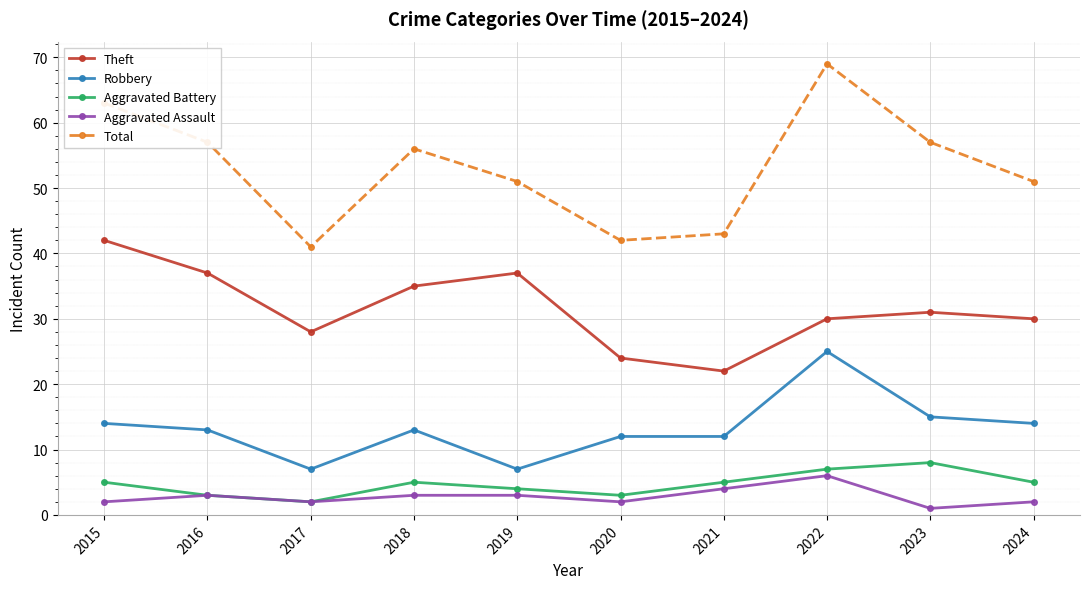

Count the number of data series in this chart.

5